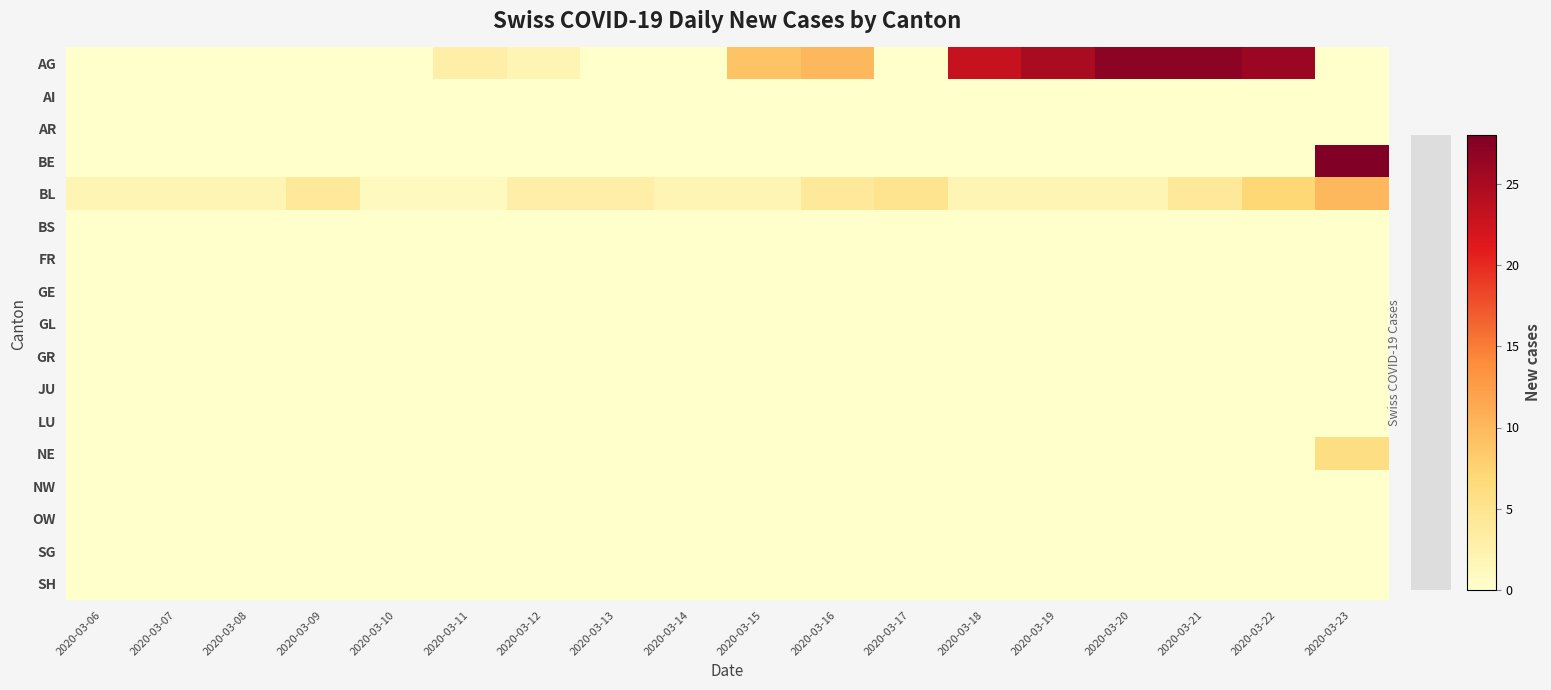

Which has a higher value, 2020-03-15 or 2020-03-11?

2020-03-15